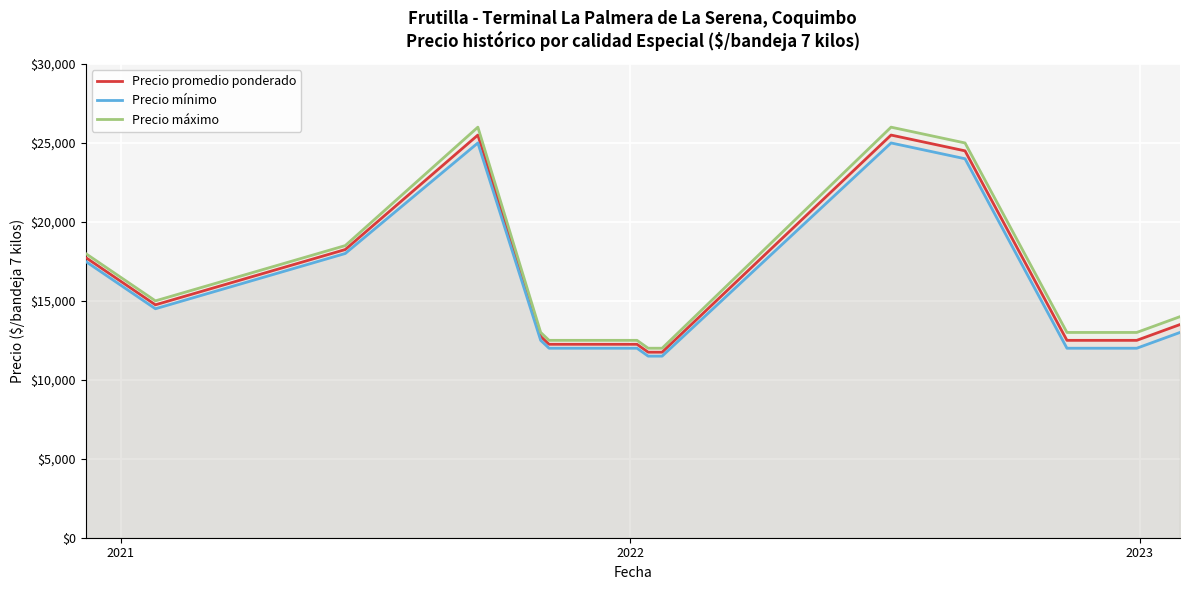

Which series has the largest range (max minus min)?

Precio máximo